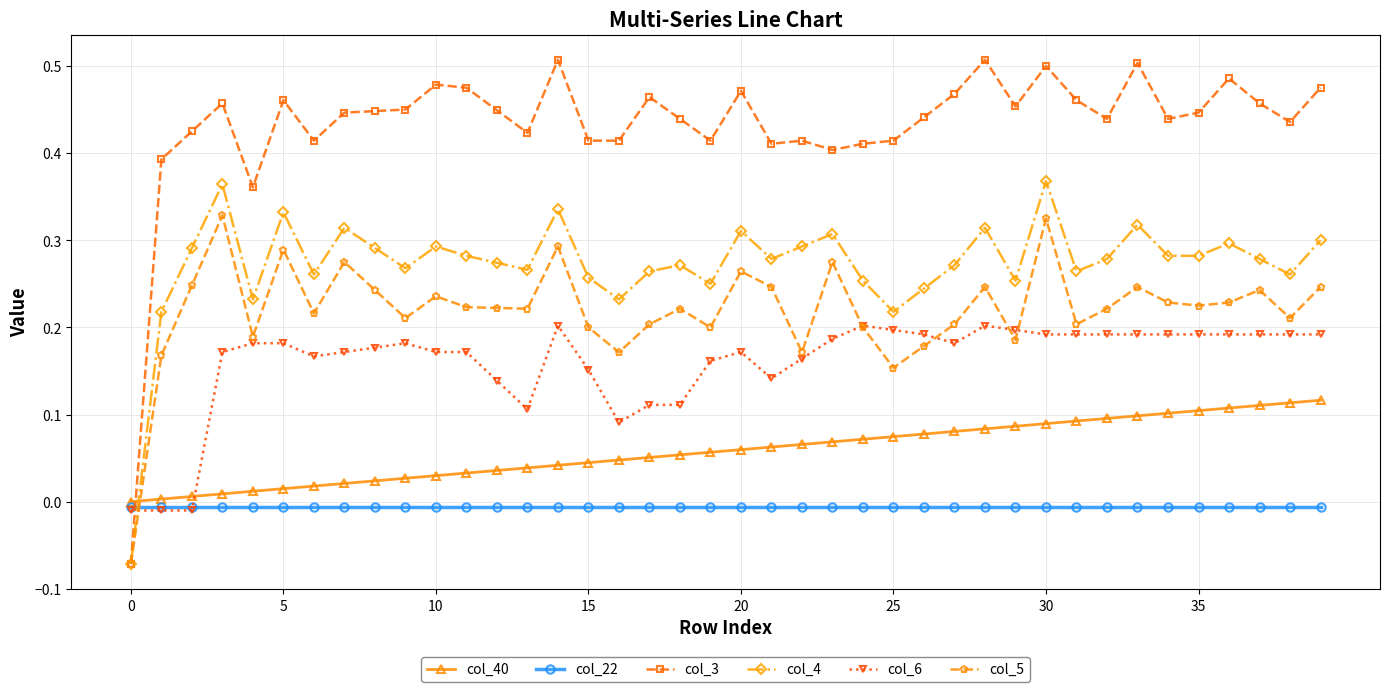

Which series has the largest total across all categories?

col_3